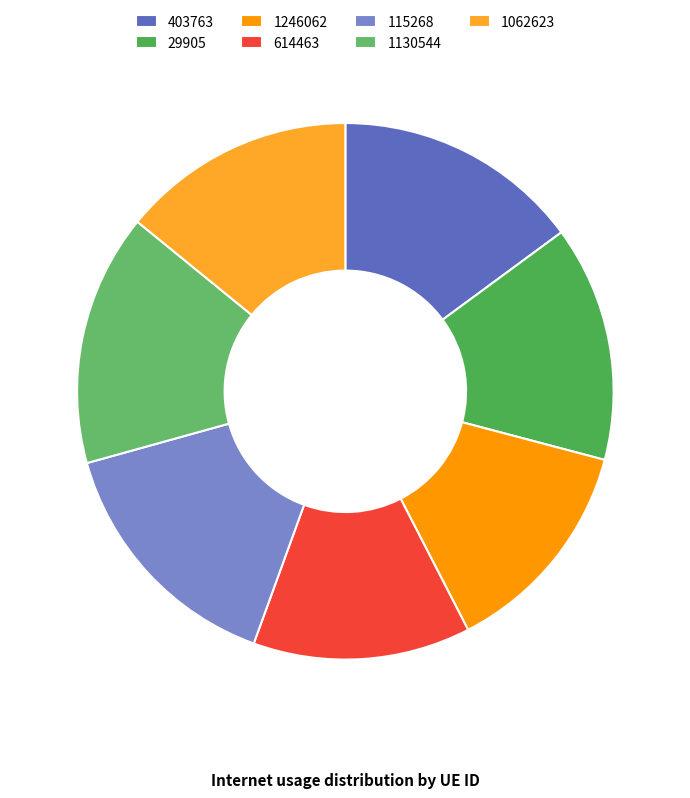

The 403763 slice represents 15% of the pie. True or false?

True